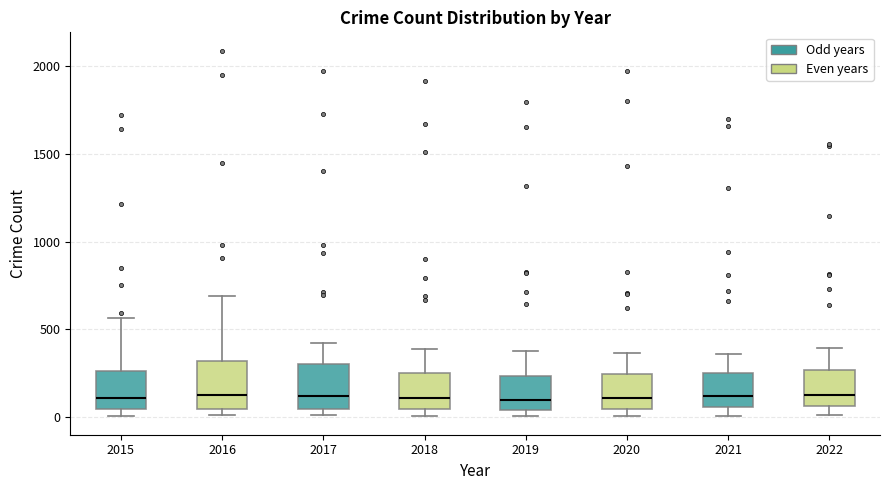

Where is the upper edge of the box at x = 2019 on the y-axis? The values are not printed on the chart, so give them approximately, as read against the axis.

250